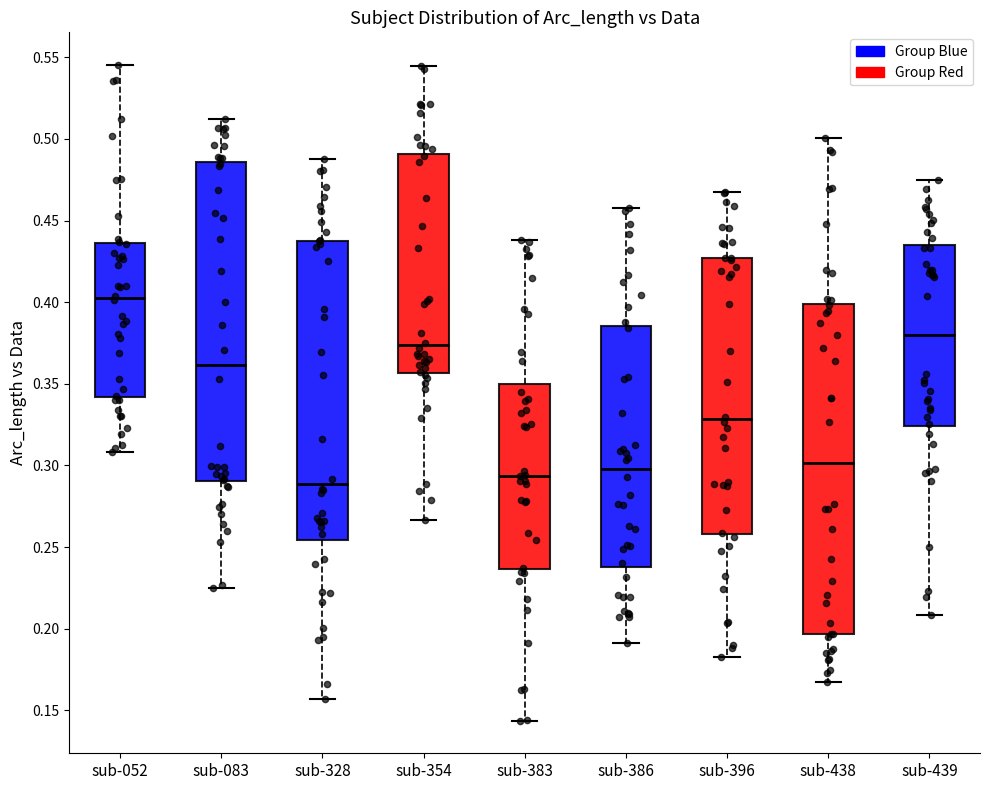

Which box is the tallest, from its lower edge to its upper edge?

sub-438